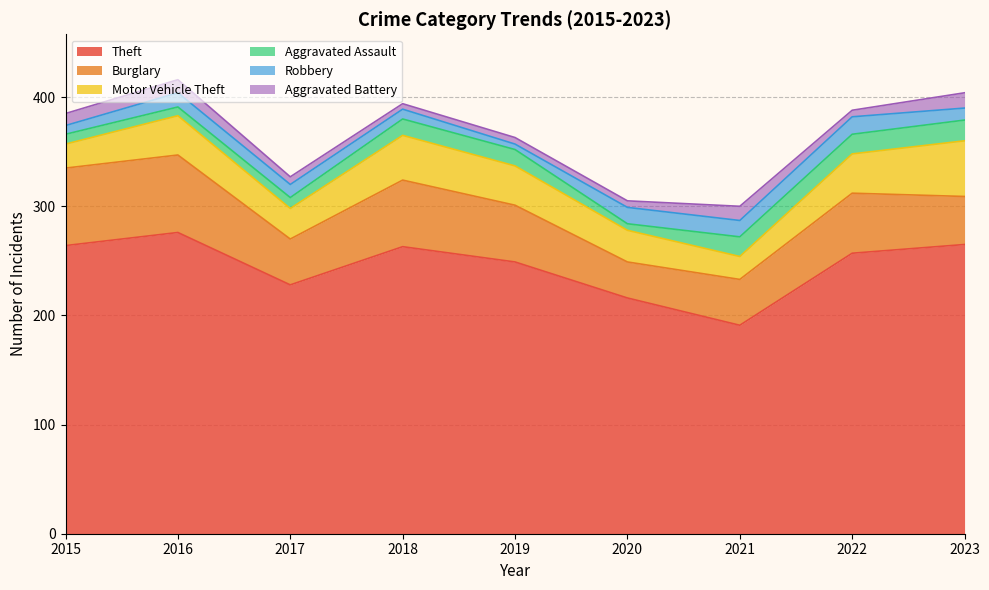

At which category does Aggravated Battery reach its first local peak?

2016